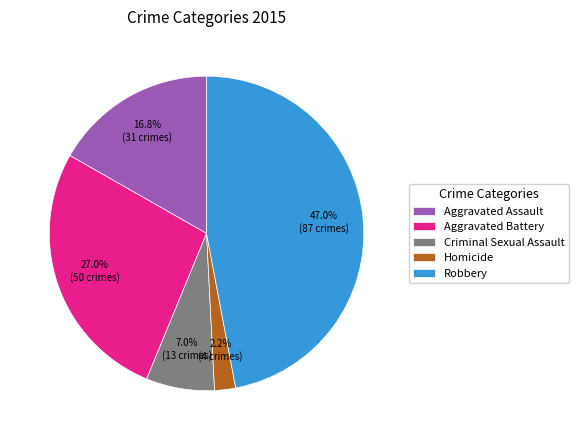

What portion of the pie excludes Homicide?

97.8%